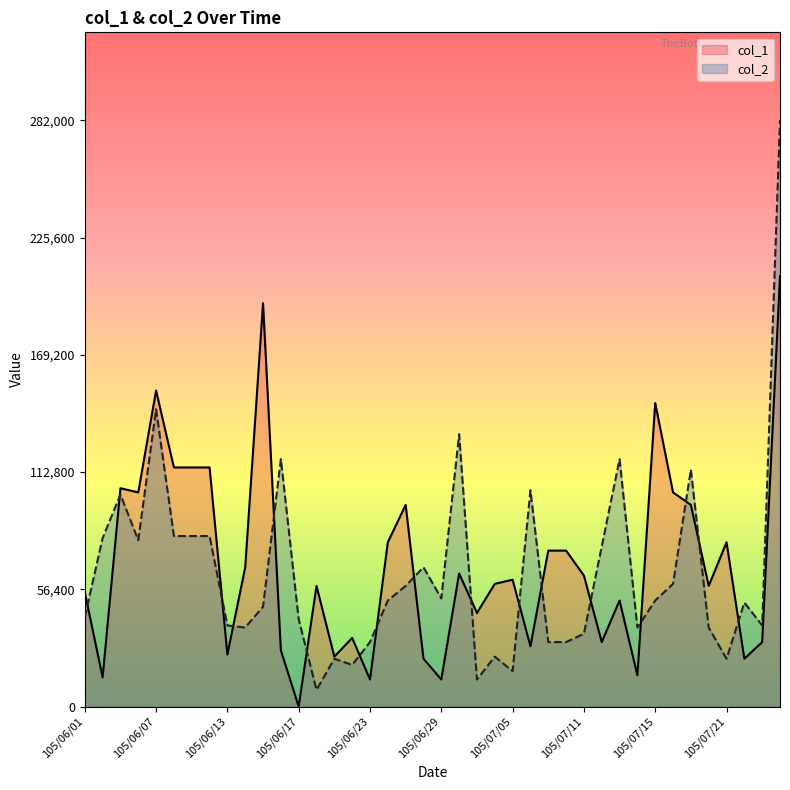

How many values in the col_1 series are below 61000?

20